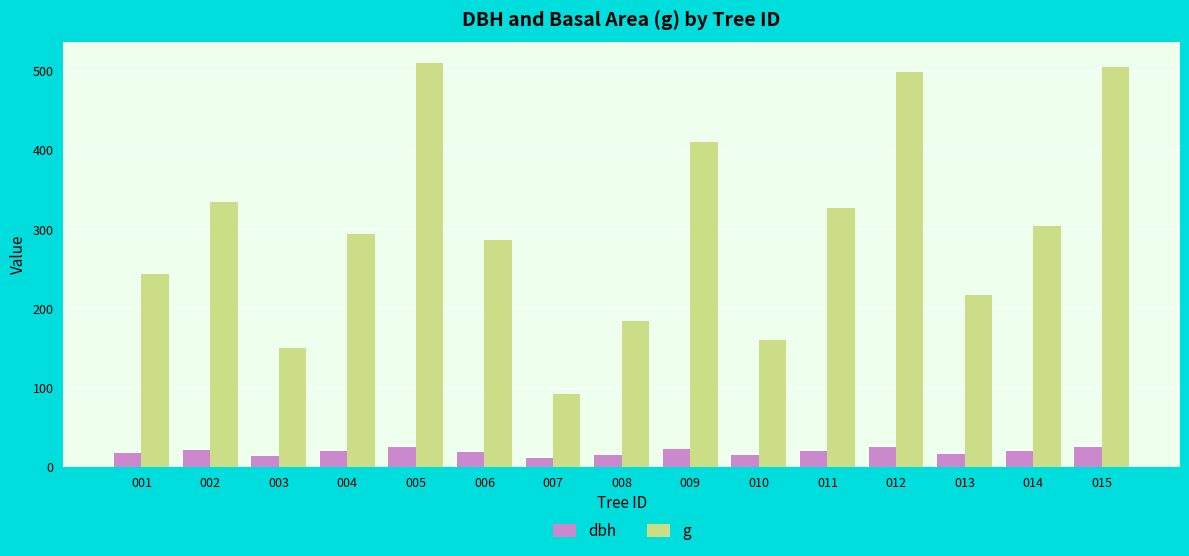

True or false: dbh has a value of 25.4 at 015.

True